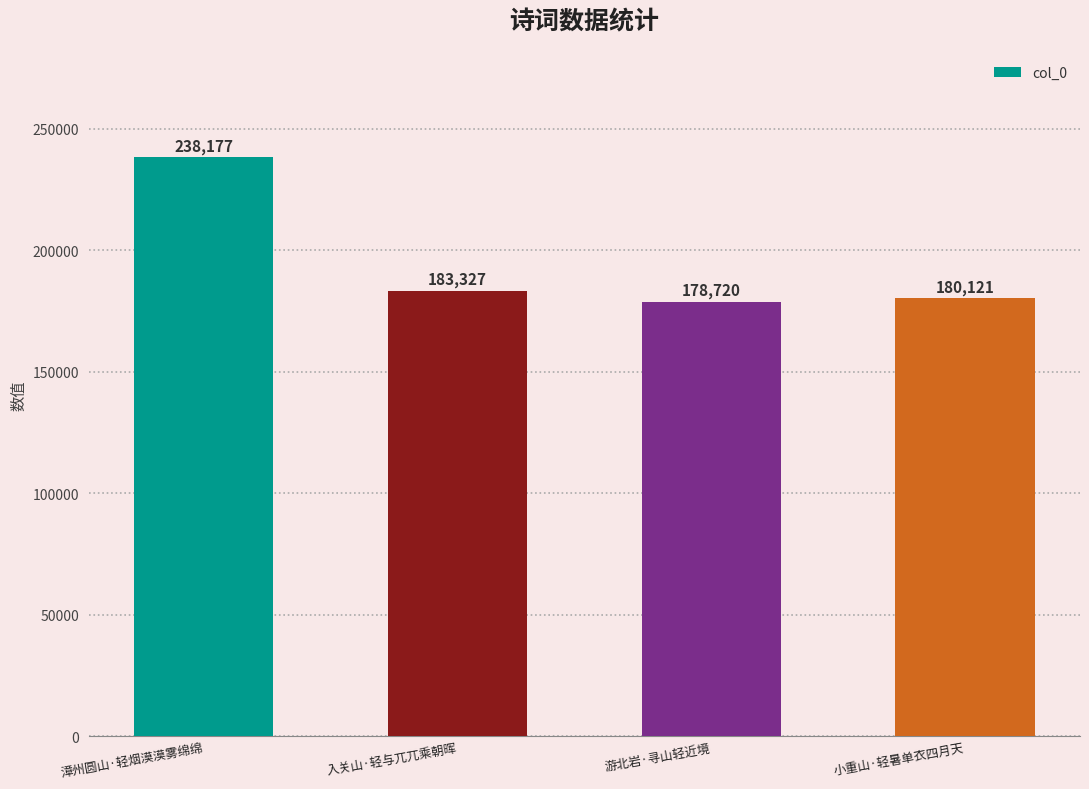

Which category has the highest value across all series?

漳州圆山·轻烟漠漠雾绵绵